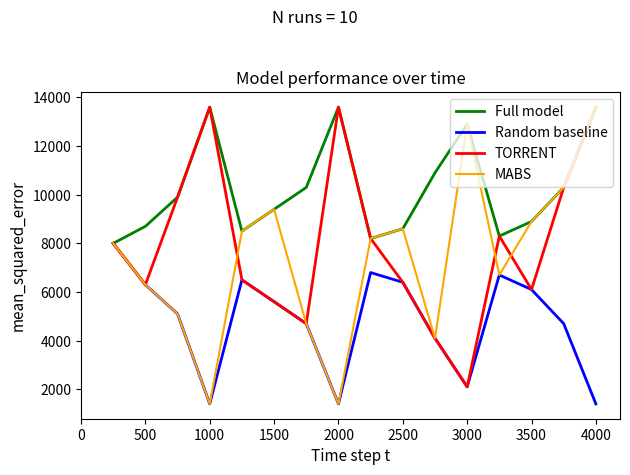

What is the maximum value shown in the chart?

13600